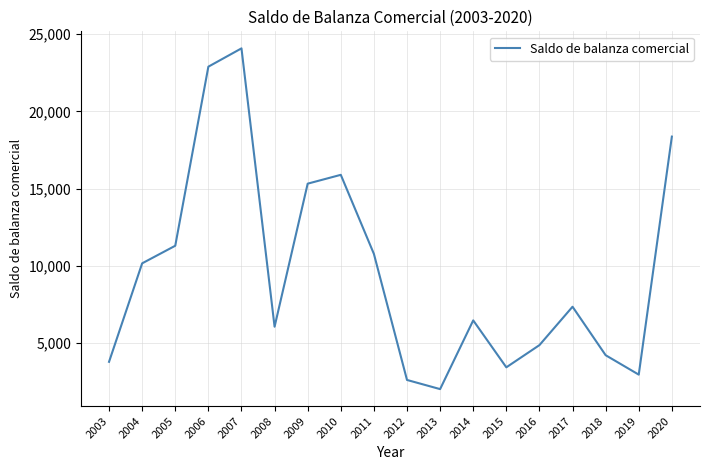

Which category has the lowest value across all series?

2013